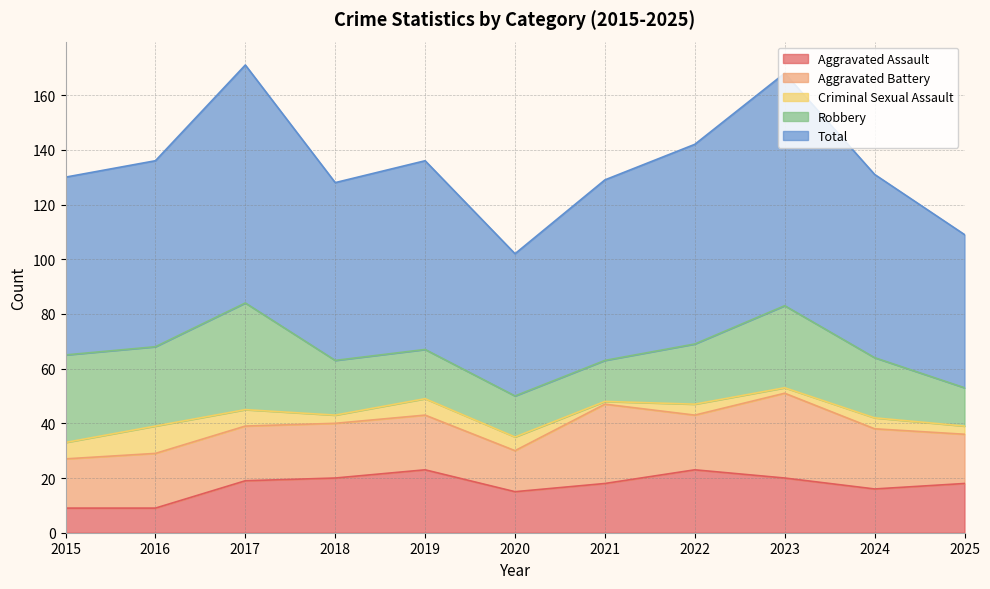

The value of Robbery at 2024 is 22. True or false?

True